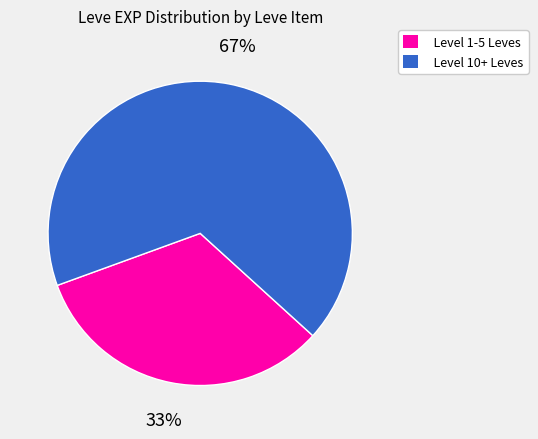

Does any single category account for the majority?

Yes